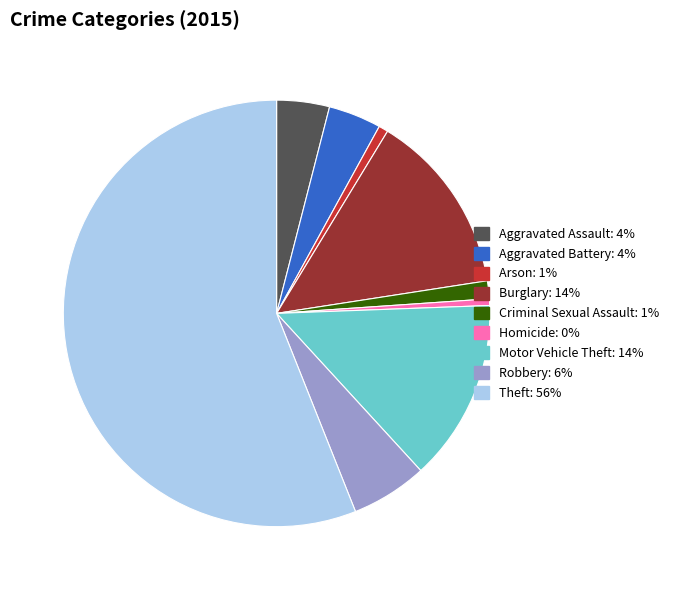

What is the largest slice in the pie chart?

Theft